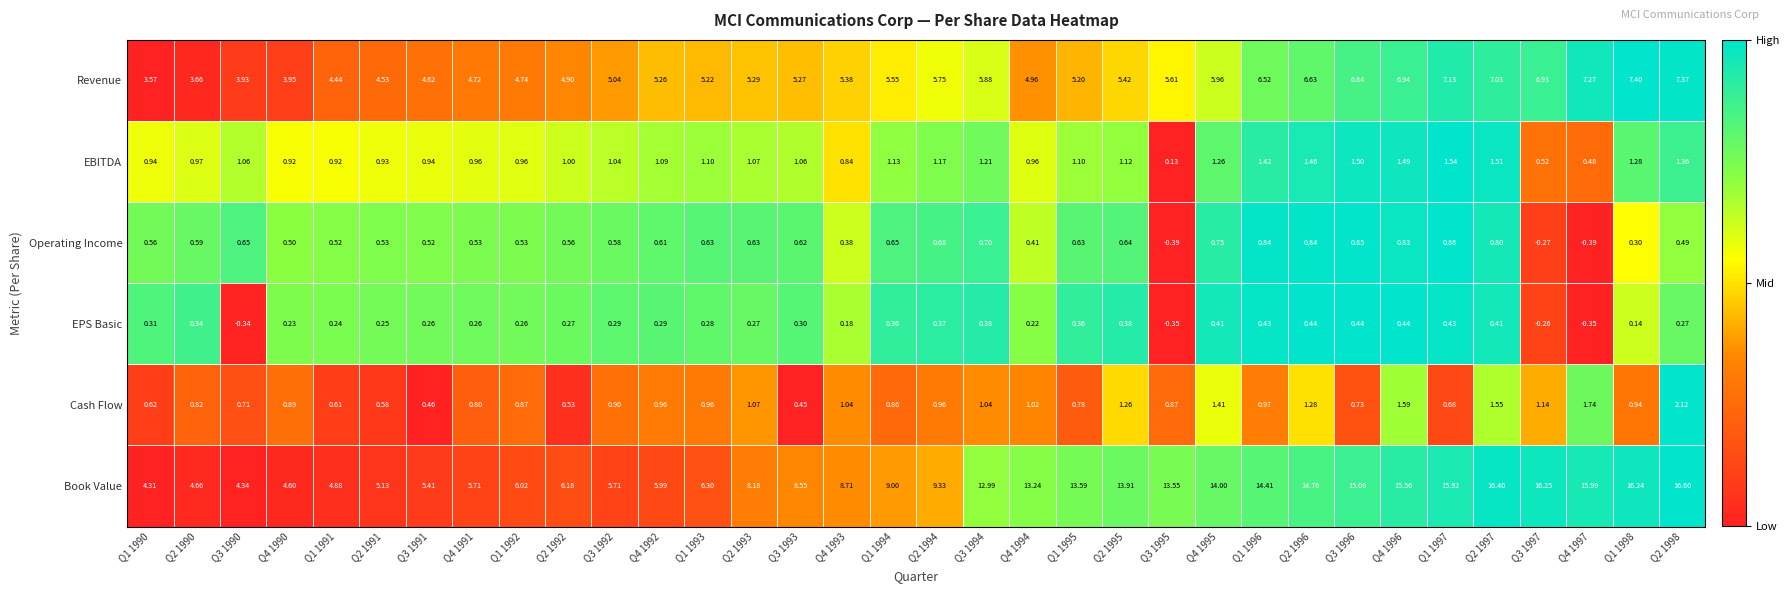

At Q1 1994, list the series in order from largest to smallest.

Book Value, Revenue, EBITDA, Cash Flow, Operating Income, EPS Basic